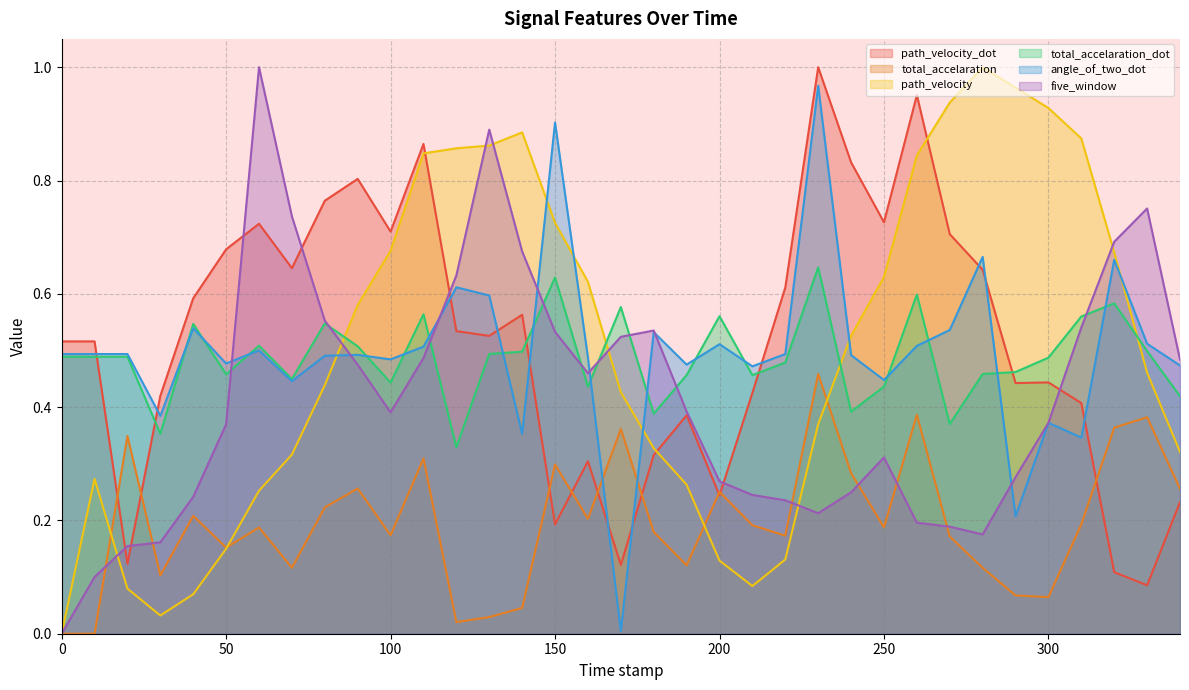

At which category does total_accelaration_dot reach its first local valley?

30